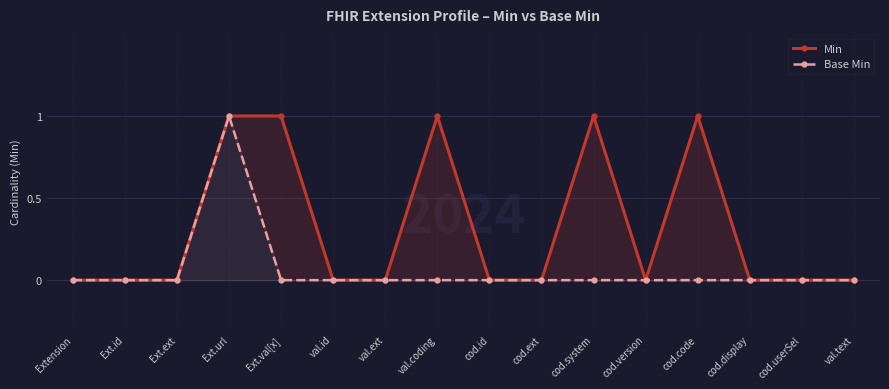

What is the label of the 16th point from the right?

Extension